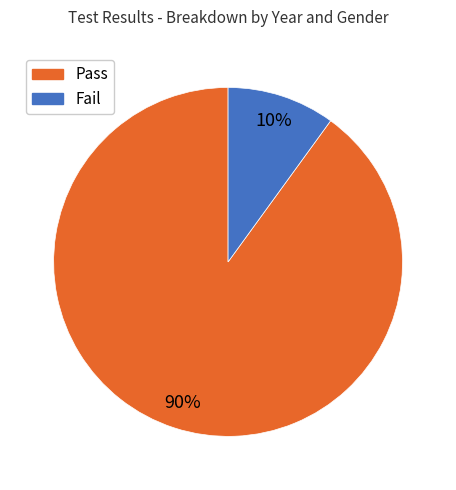

To the nearest percent, what is the difference between the largest and smallest slice percentages?

80%